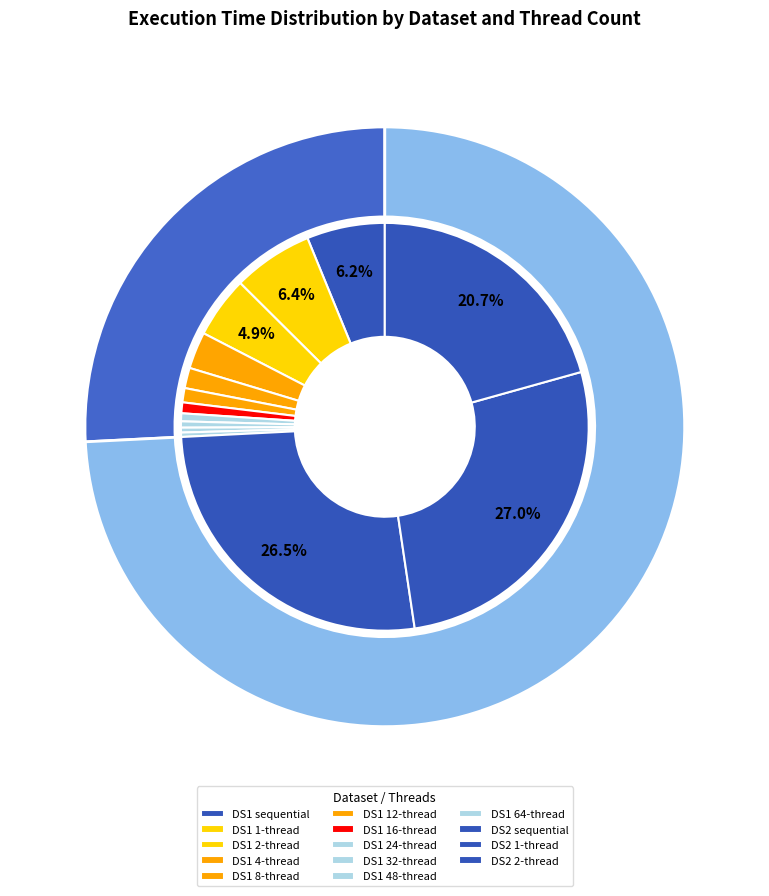

Approximately how many times larger is the value at DS2_1 compared to DS1_12?

23.9